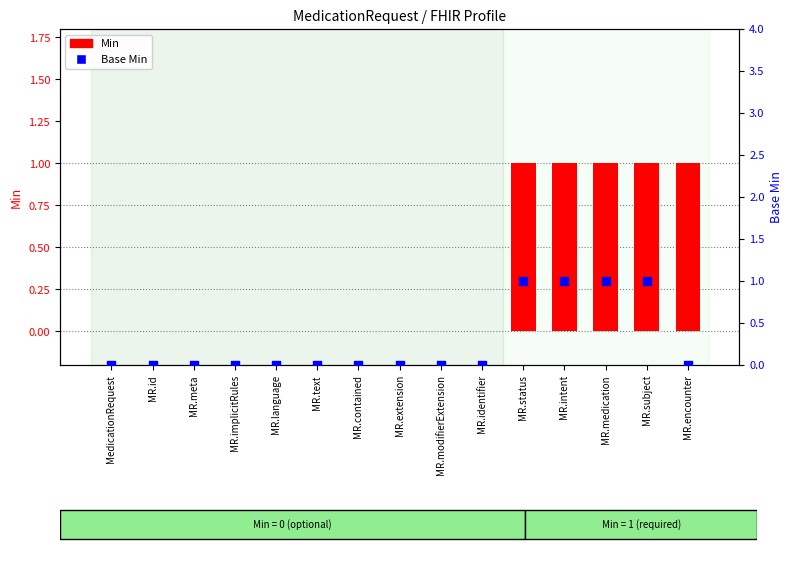

Which series contains the lowest Y value?

Min